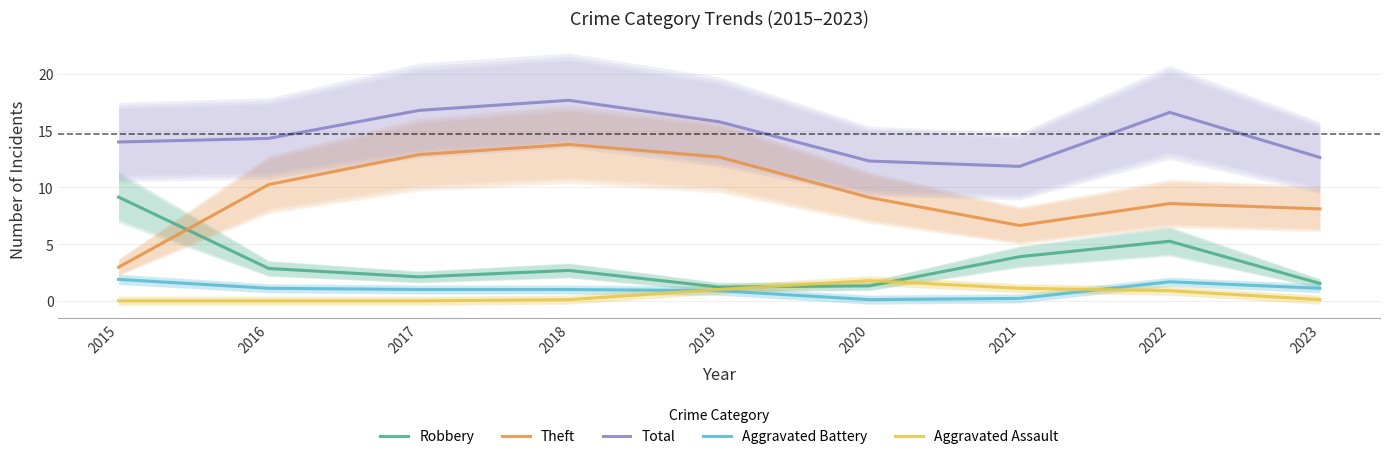

At which label is Robbery closest to 5?

2022